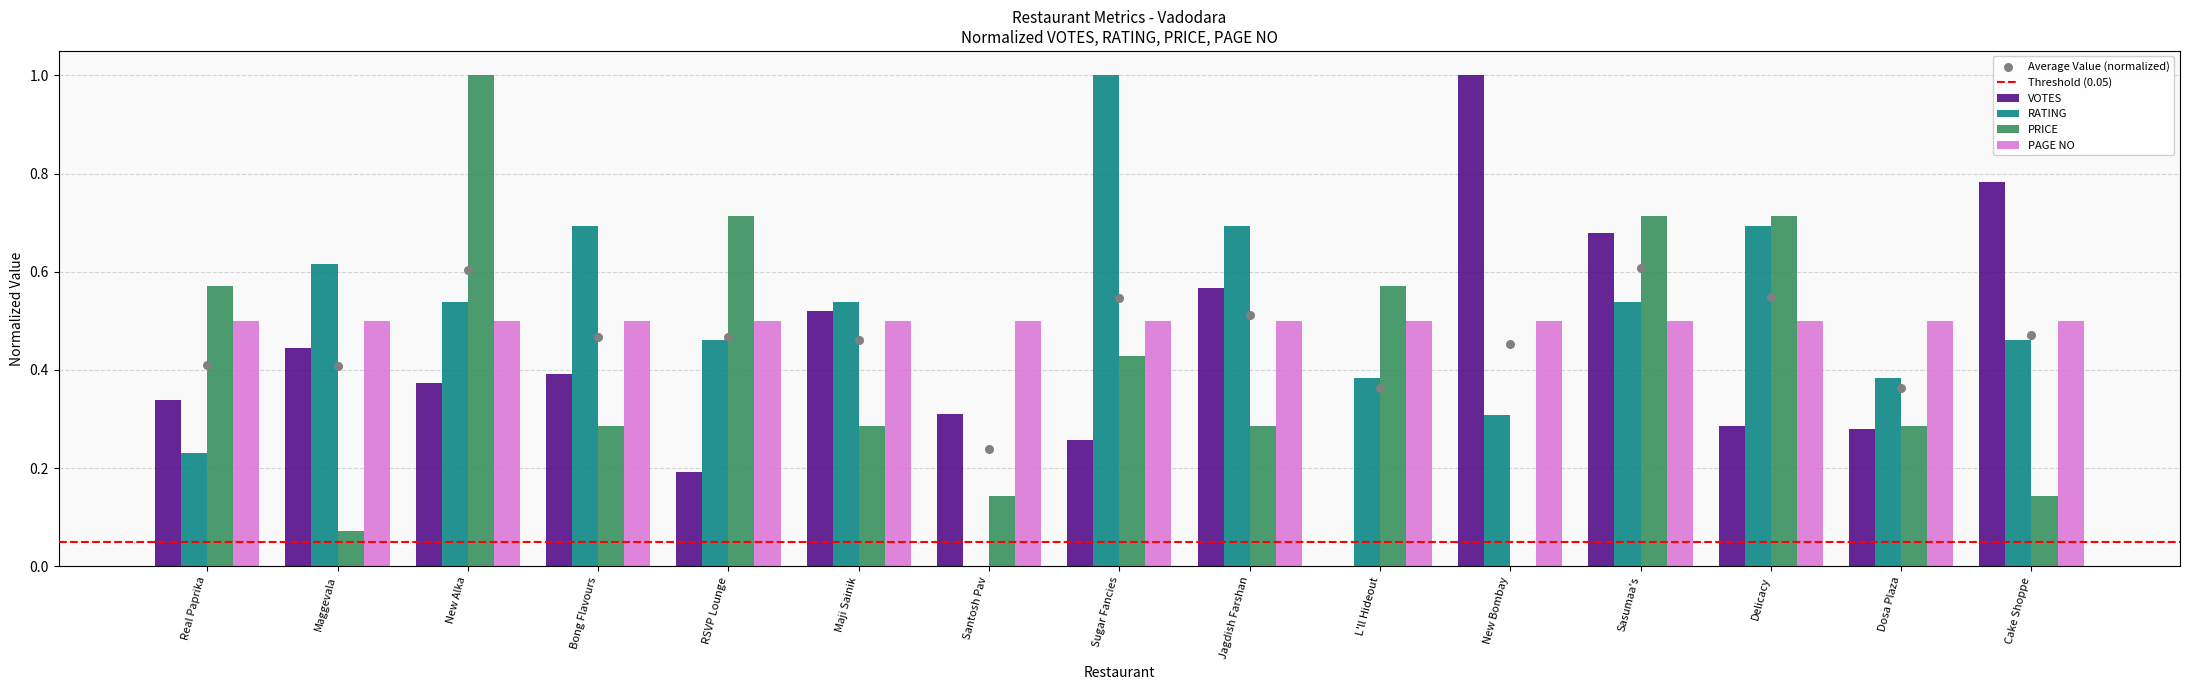

Which series has the widest spread of Y values?

VOTES